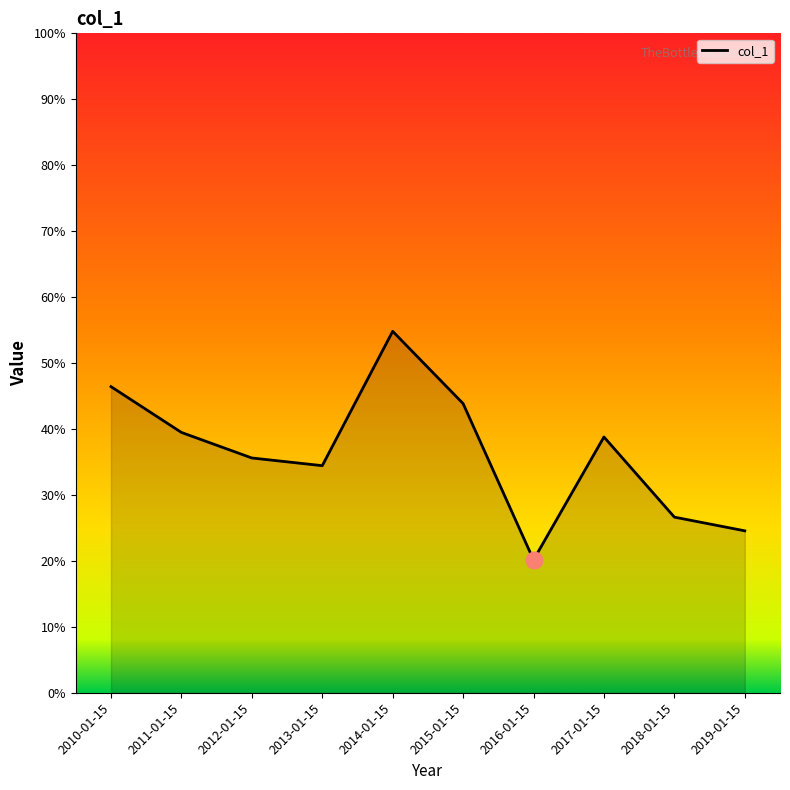

Which has a higher value, 2018-01-15 or 2016-01-15?

2018-01-15